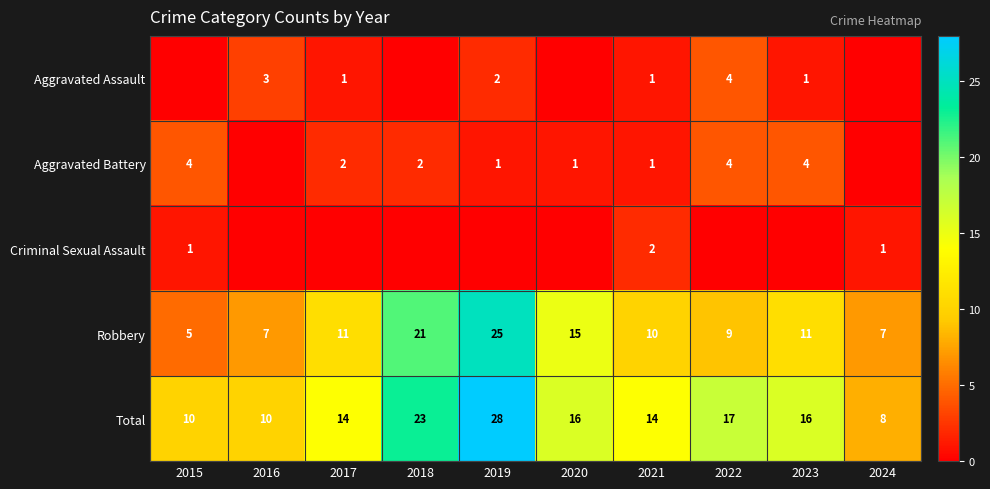

What is the sum of the Total values at 2015 and 2017?

24